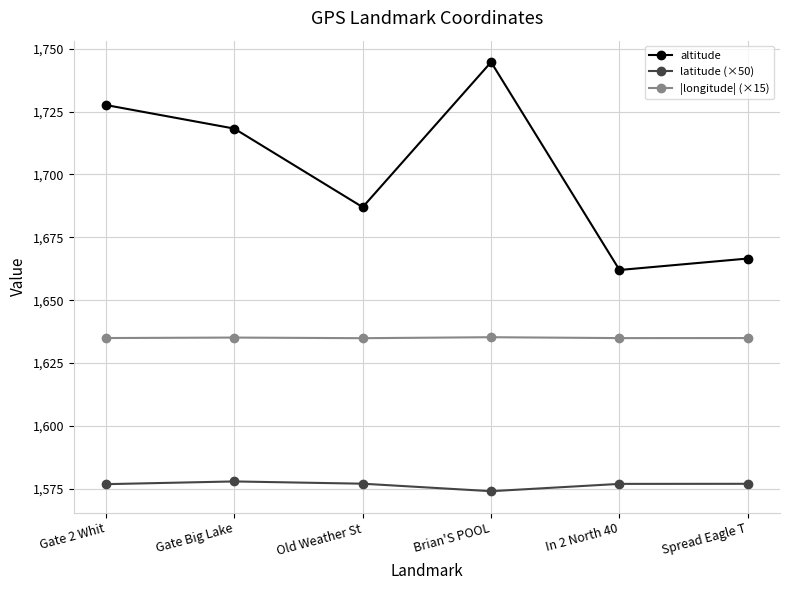

Is this an area chart (filled region under the line)?

No